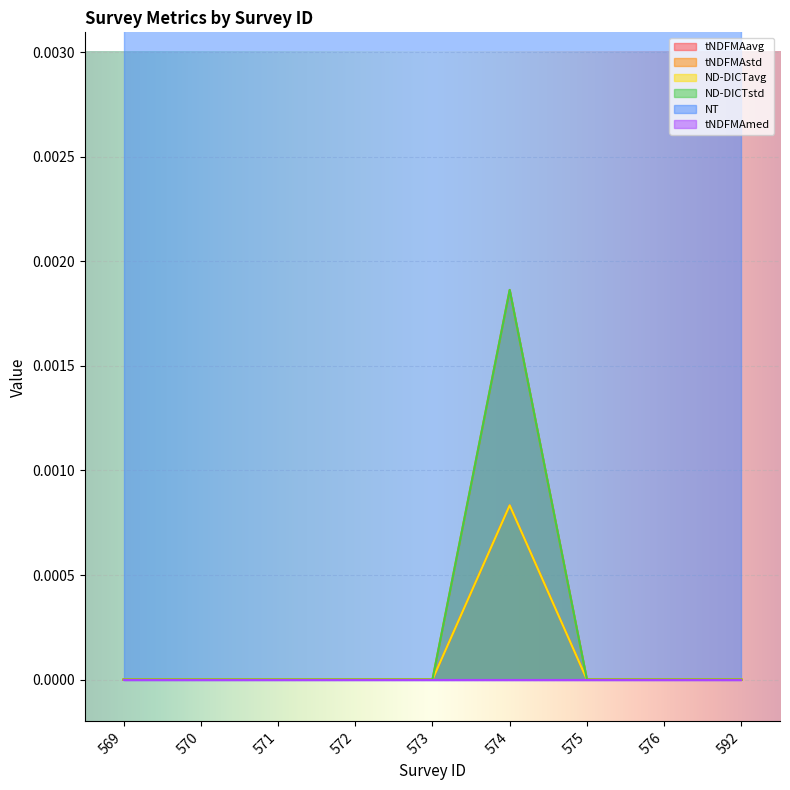

True or false: tNDFMAavg and ND-DICTstd intersect in this chart.

False